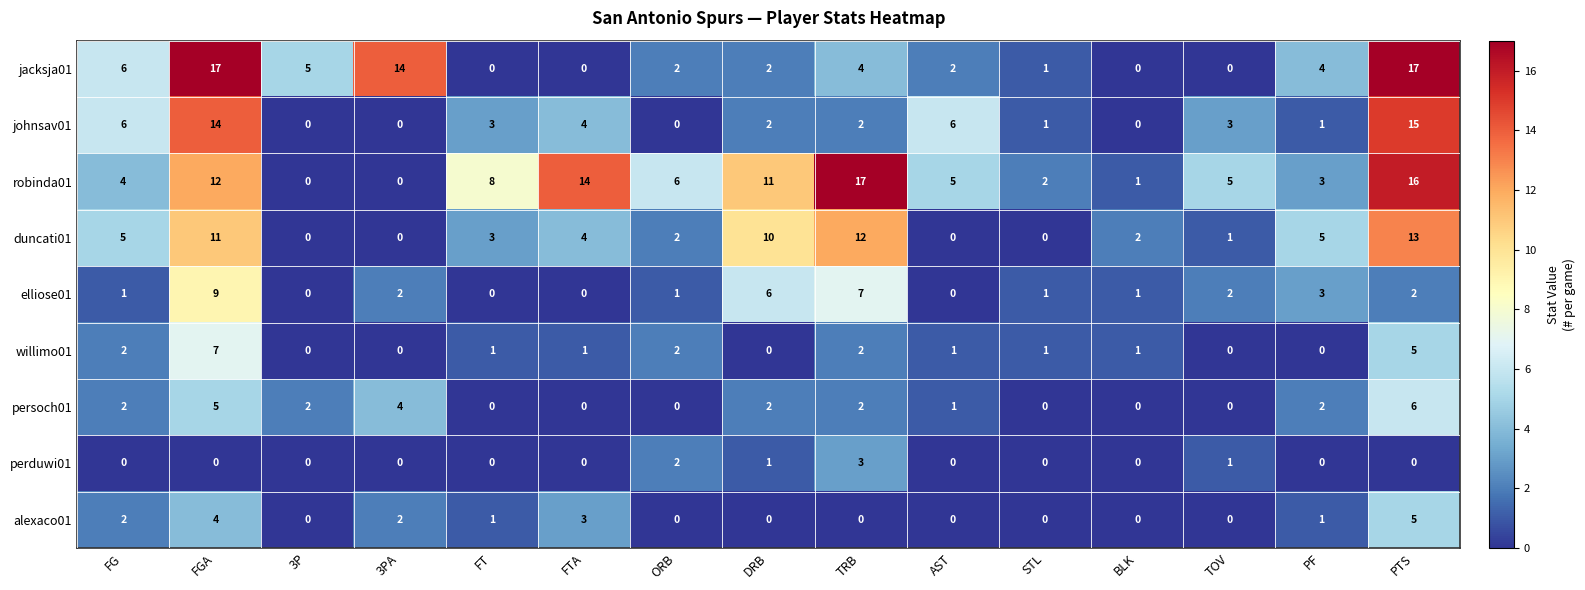

The value of perduwi01 at FT is -2. True or false?

False